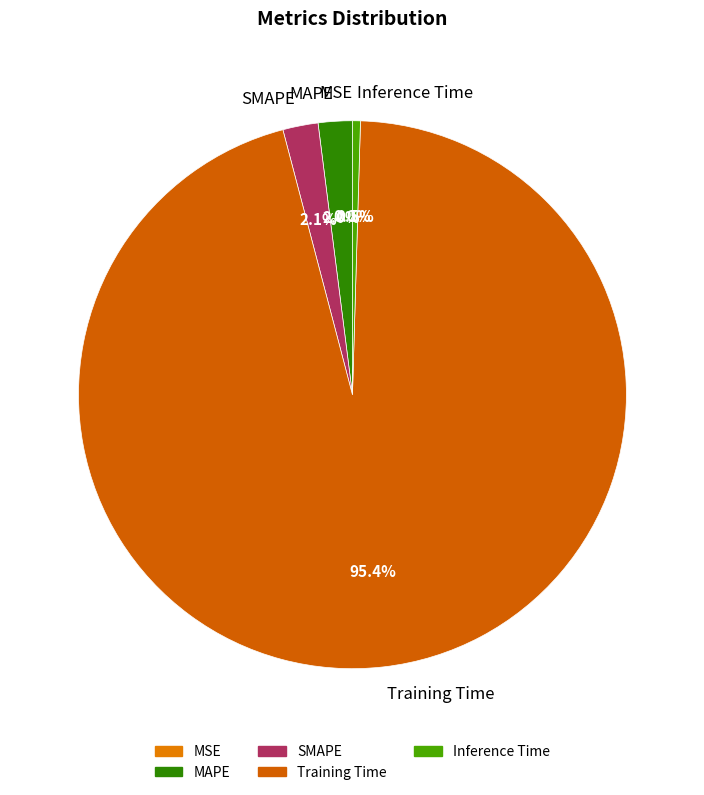

Is there any slice that represents more than half of the pie?

Yes